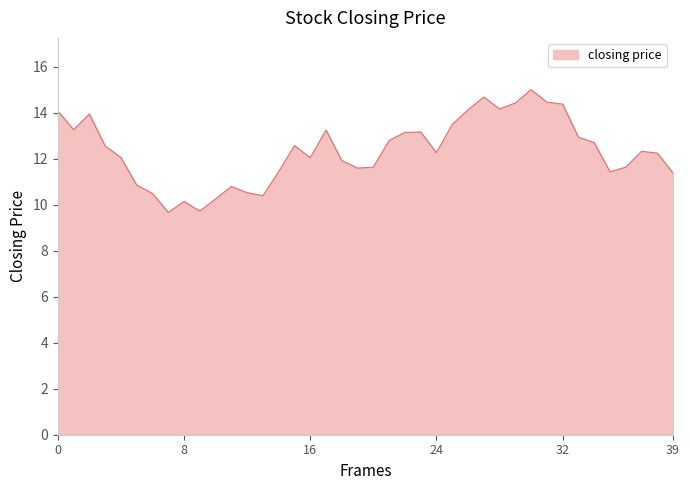

What is the smallest value displayed?

9.7